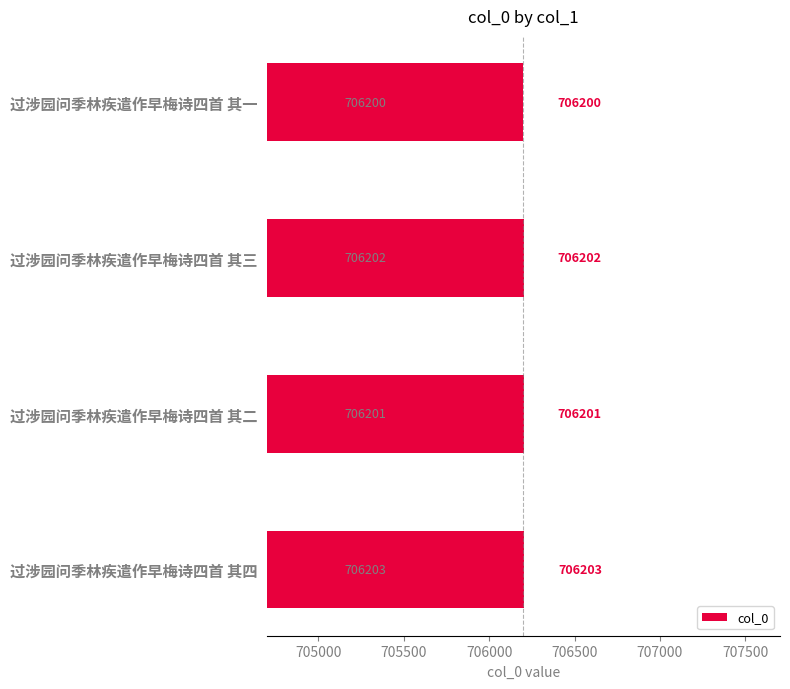

What is the sum of all values?

2824806